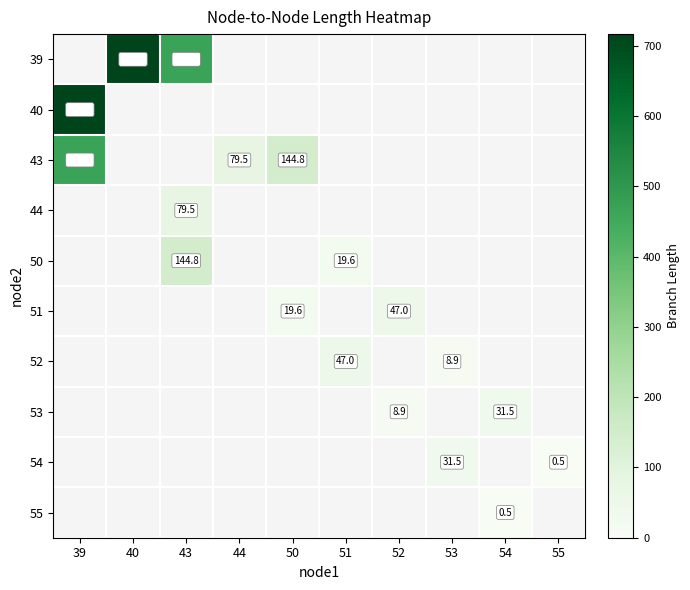

At 51, list the series in order from smallest to largest.

39, 40, 43, 44, 50, 51, 52, 53, 54, 55